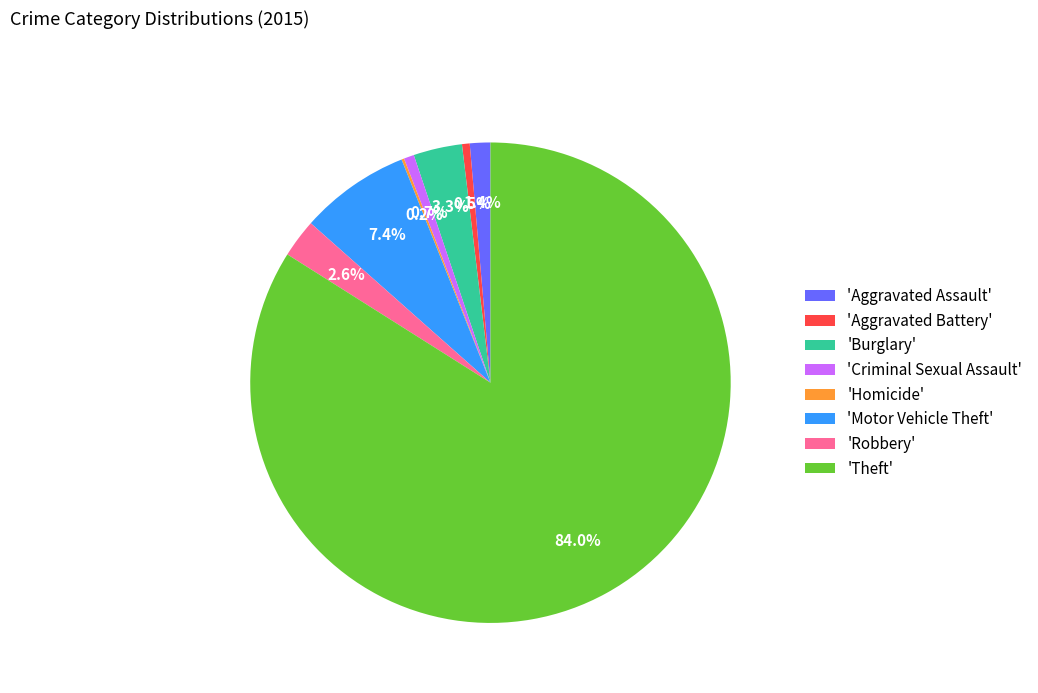

Between 'Criminal Sexual Assault' and 'Theft', which is larger?

'Theft'